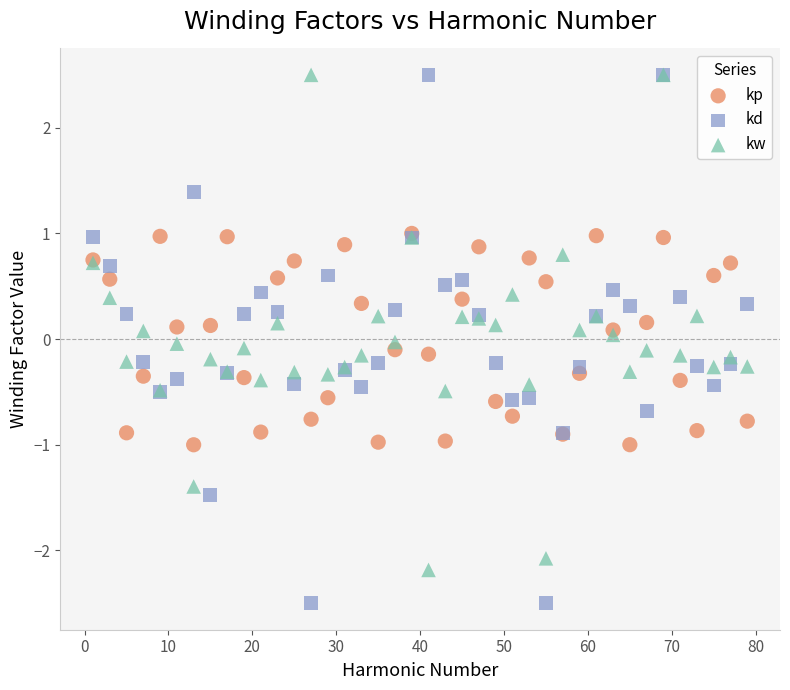

What are all the series names shown in the legend?

kp, kd, kw